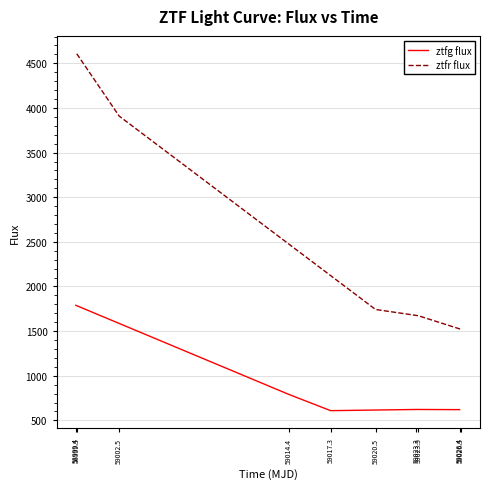

What is the value of the ztfg flux point at the 5th from the left?

620.3